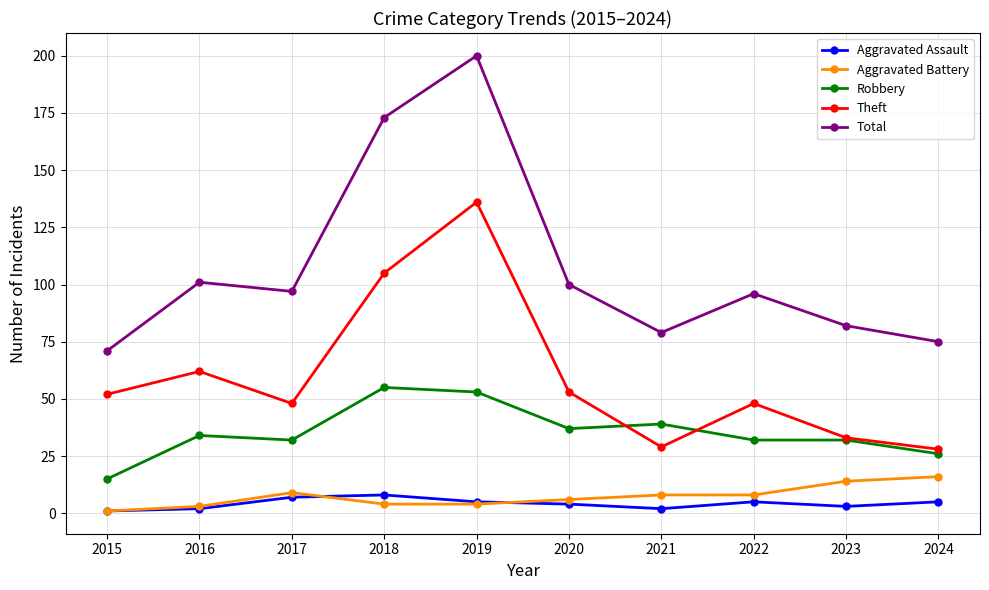

What is the average value of the Total series?

107